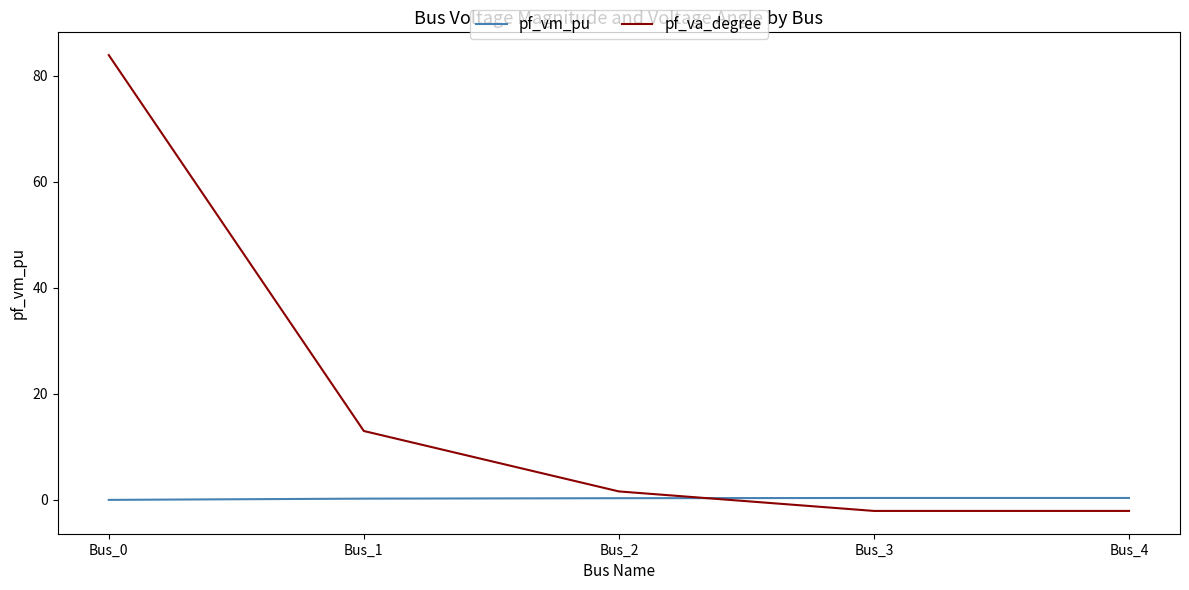

The pf_vm_pu series shows 0.0 at Bus_0. True or false?

True